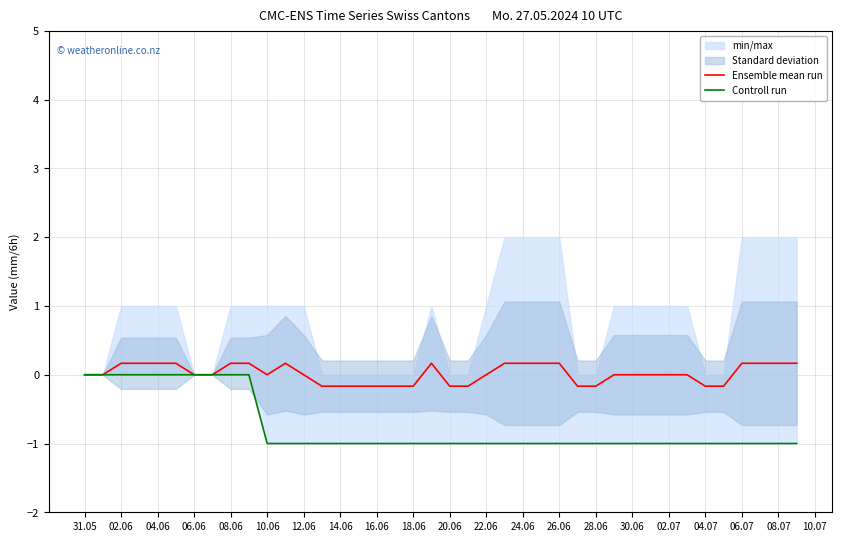

Which series has the largest total across all categories?

Ensemble mean run